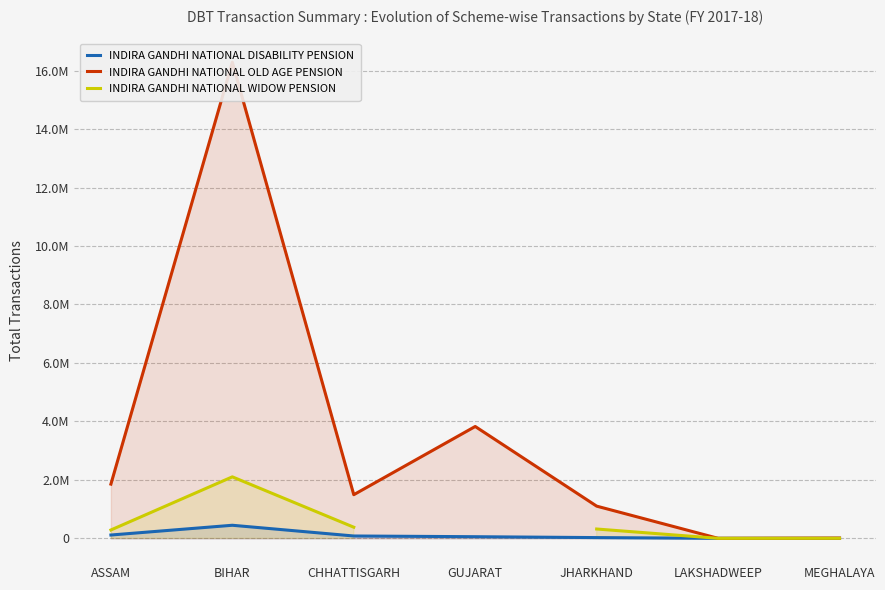

True or false: INDIRA GANDHI NATIONAL WIDOW PENSION and INDIRA GANDHI NATIONAL DISABILITY PENSION cross at least once.

False